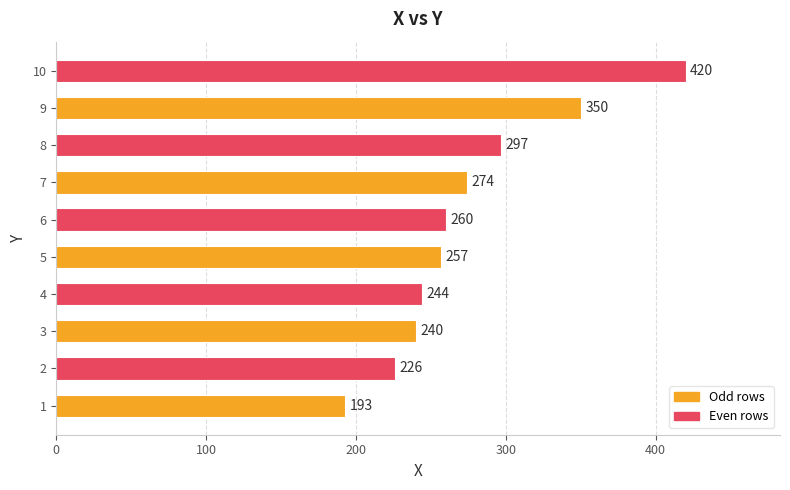

Between 3 and 1, which is larger?

3